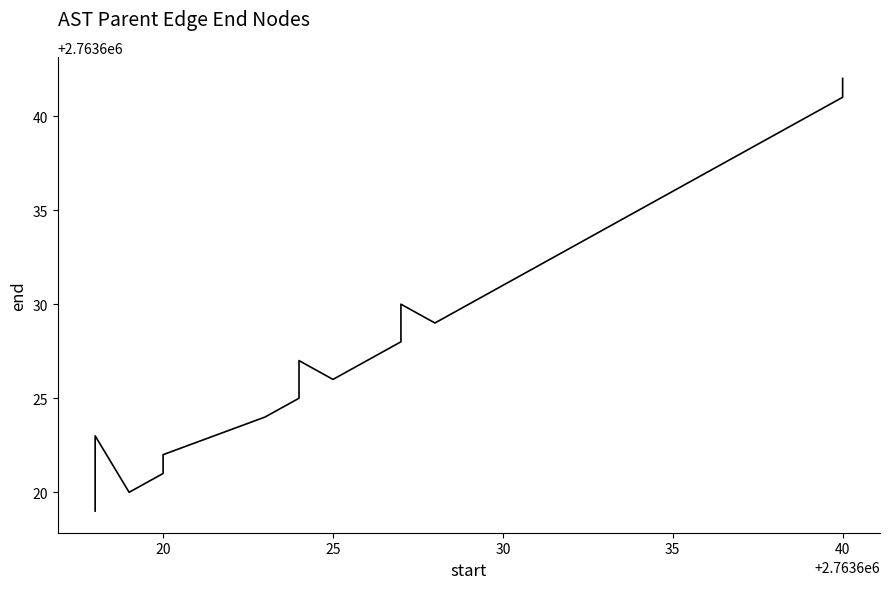

Is this an area chart (filled region under the line)?

No